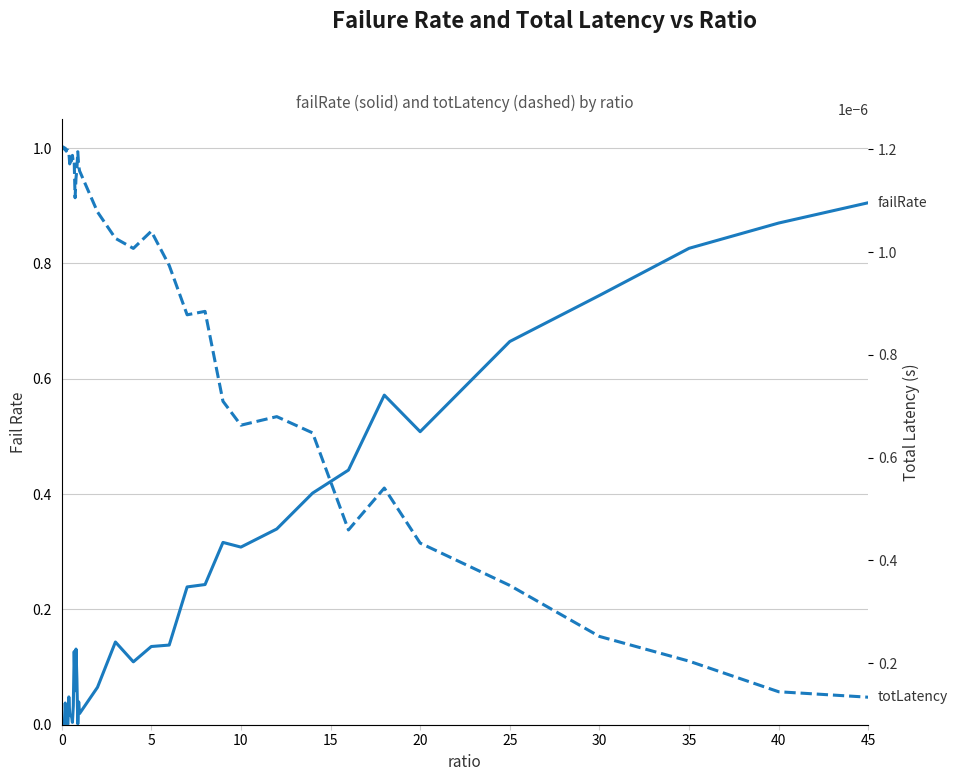

Does the chart have visible grid lines?

Yes